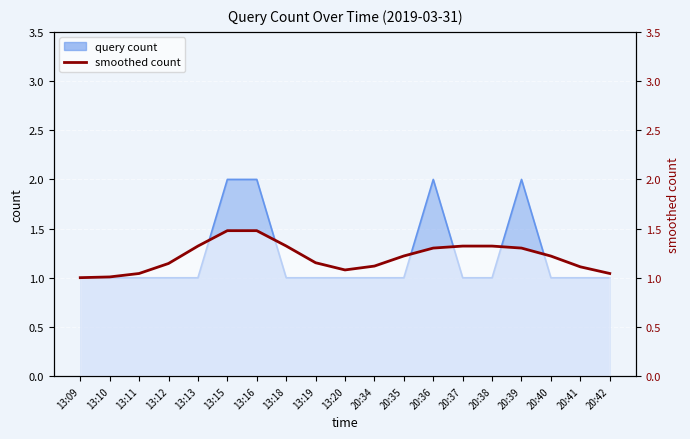

How many categories are shown in the chart?

19